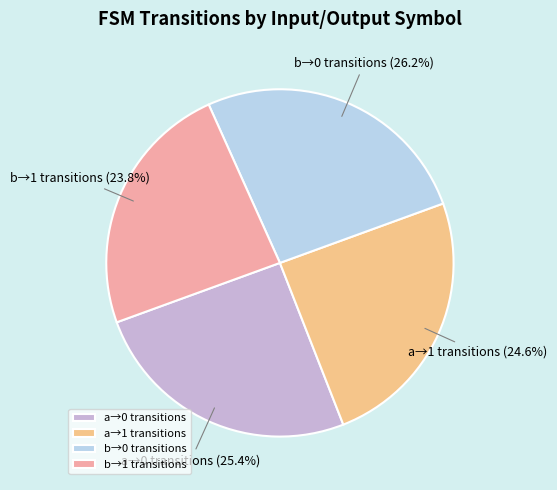

Does a→0 transitions account for over 50% of the chart?

No